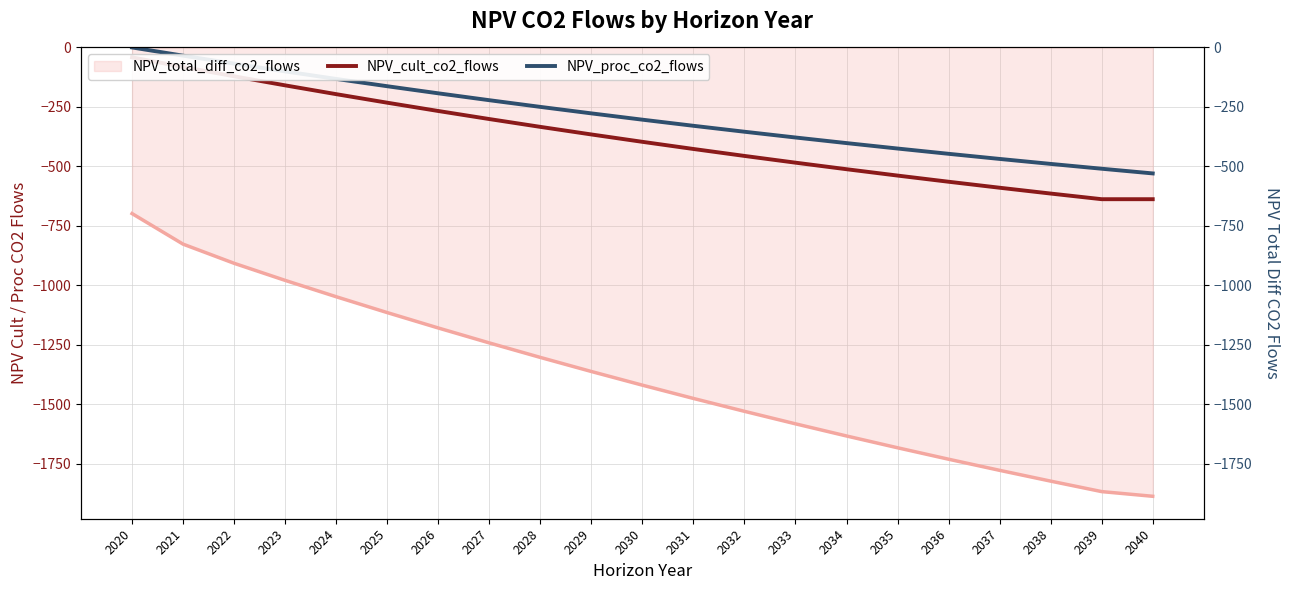

True or false: NPV_proc_co2_flows and NPV_cult_co2_flows cross at least once.

False